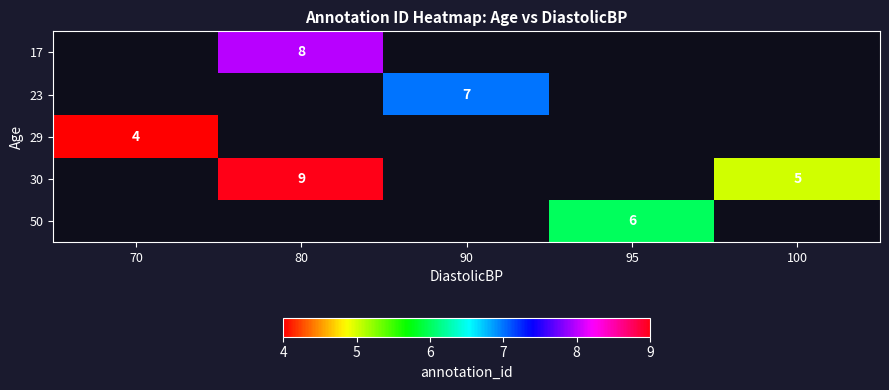

The 50 series shows 2 at 95. True or false?

False